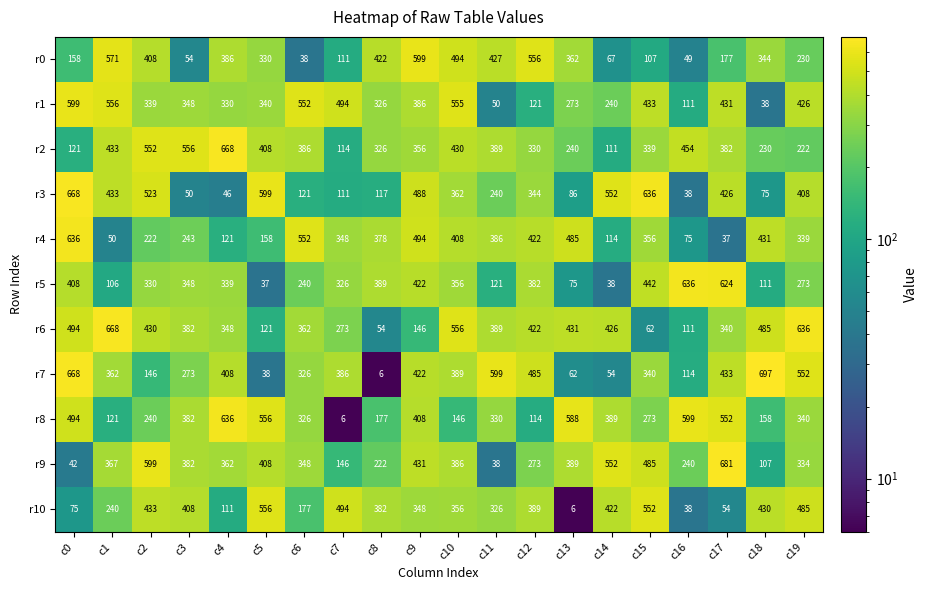

Between c18 and c19, which series saw the biggest shift?

r1